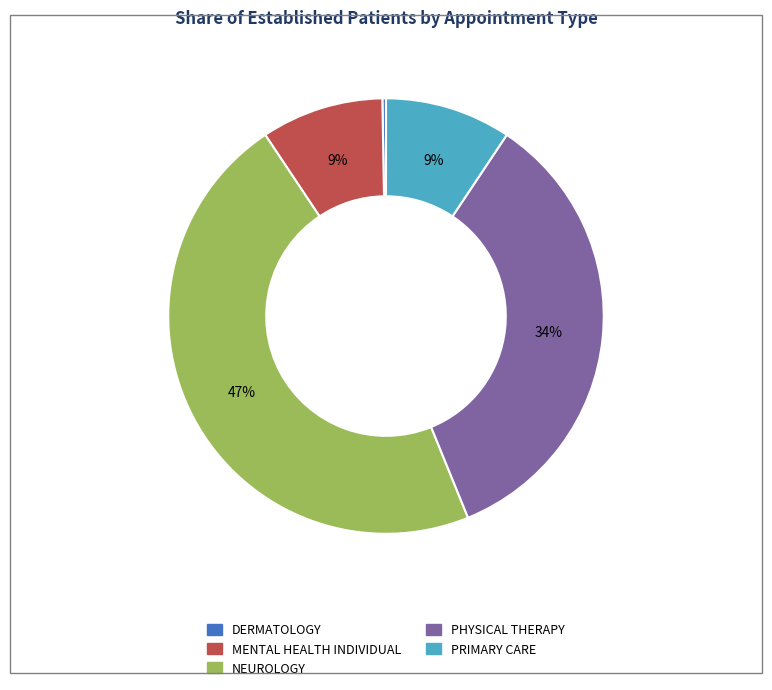

What is the ratio of the value at PHYSICAL THERAPY to the value at NEUROLOGY?

0.7